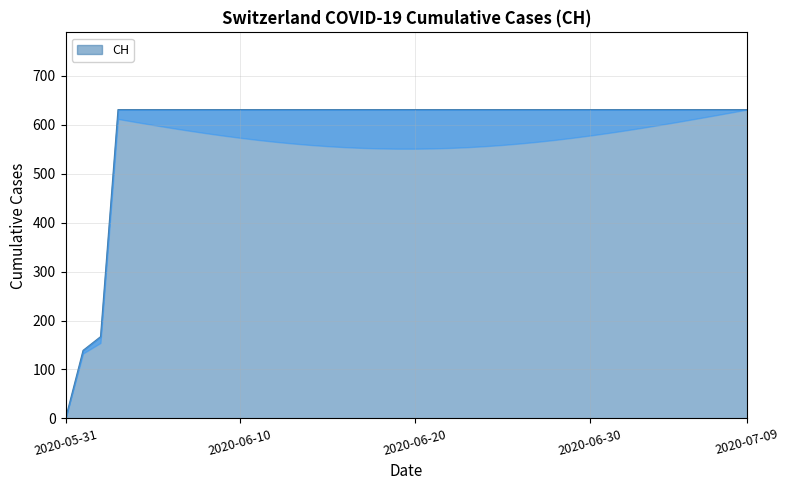

Reading right to left, extract all data points from this chart.

2020-07-09=631	2020-07-08=631	2020-07-07=631	2020-07-06=631	2020-07-05=631	2020-07-04=631	2020-07-03=631	2020-07-02=631	2020-07-01=631	2020-06-30=631	2020-06-29=631	2020-06-28=631	2020-06-27=631	2020-06-26=631	2020-06-25=631	2020-06-24=631	2020-06-23=631	2020-06-22=631	2020-06-21=631	2020-06-20=631	2020-06-19=631	2020-06-18=631	2020-06-17=631	2020-06-16=631	2020-06-15=631	2020-06-14=631	2020-06-13=631	2020-06-12=631	2020-06-11=631	2020-06-10=631	2020-06-09=631	2020-06-08=631	2020-06-07=631	2020-06-06=631	2020-06-05=631	2020-06-04=631	2020-06-03=631	2020-06-02=167	2020-06-01=139	2020-05-31=0